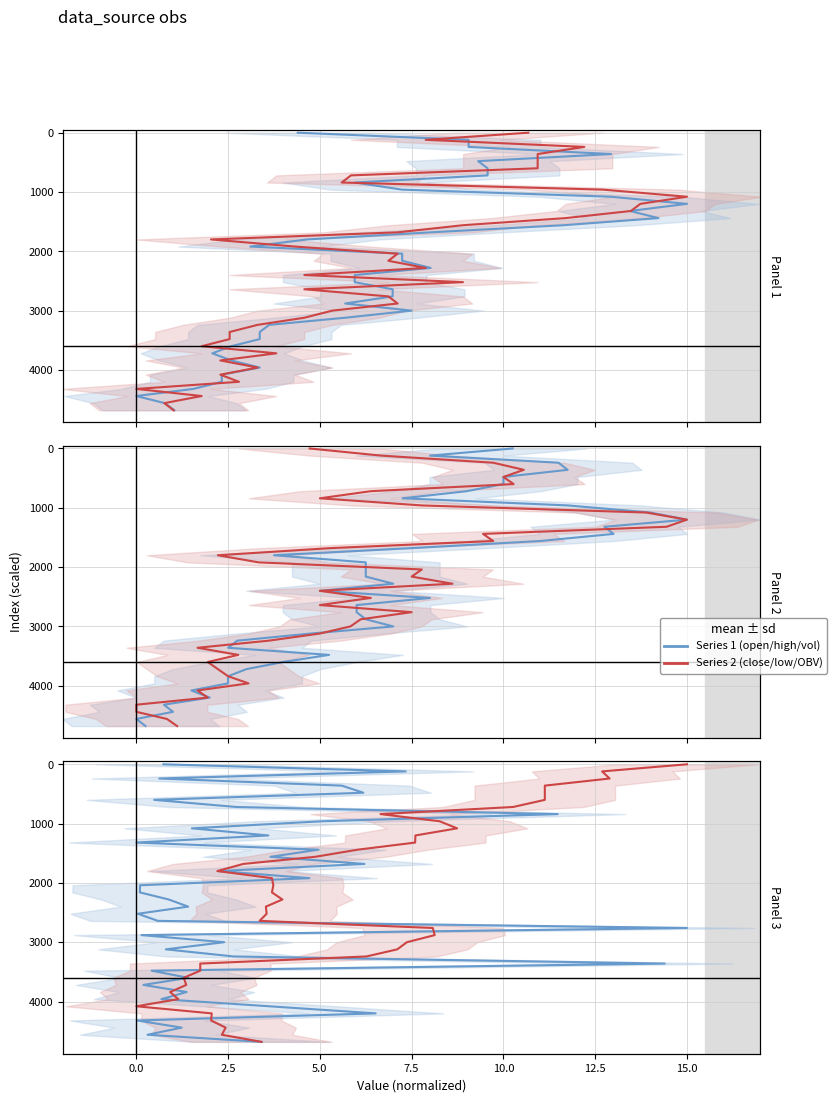

Reading left to right, list all the values displayed in this chart.

open / high / volume: 0	120	240	360	480	600	720	840	960	1080	1200	1320	1440	1560	1680	1800	1920	2040	2160	2280	2400	2520	2640	2760	2880	3000	3120	3240	3360	3480	3600	3720	3840	3960	4080	4200	4320	4440	4560	4680
close / low / OBV: 0	120	240	360	480	600	720	840	960	1080	1200	1320	1440	1560	1680	1800	1920	2040	2160	2280	2400	2520	2640	2760	2880	3000	3120	3240	3360	3480	3600	3720	3840	3960	4080	4200	4320	4440	4560	4680